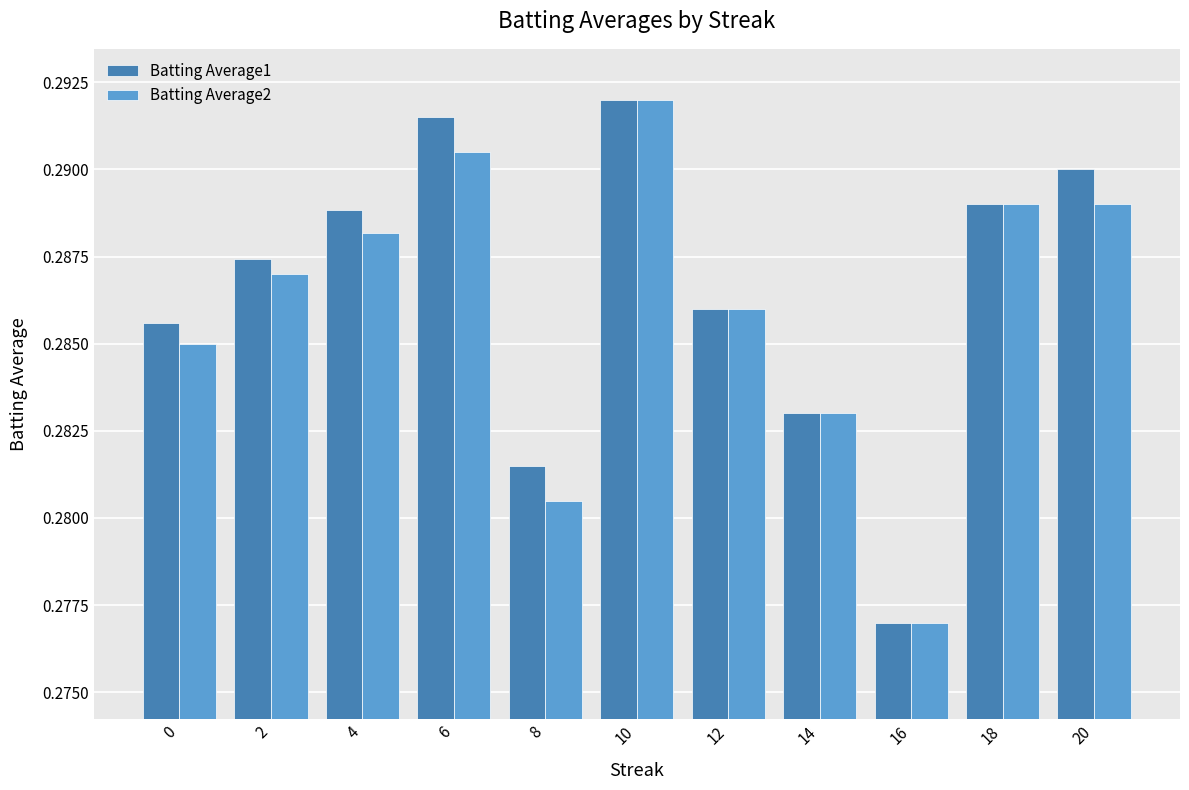

At which category does the chart reach its minimum across all series?

16